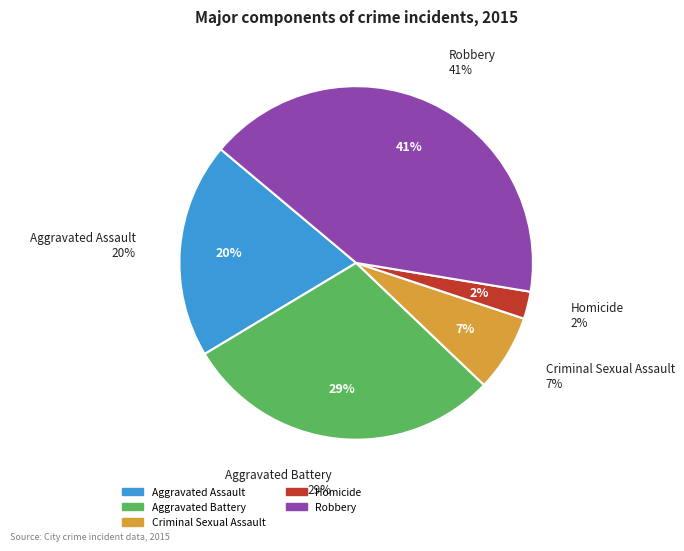

To the nearest percent, what percentage of the pie is Homicide?

2%